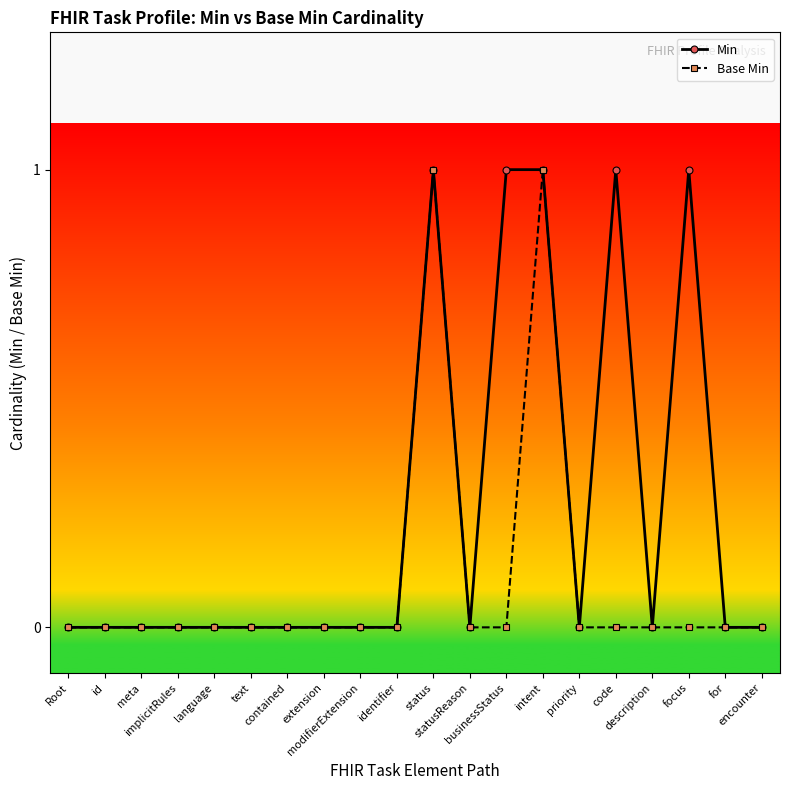

What is the difference between the maximum and second lowest values in the Min series?

1